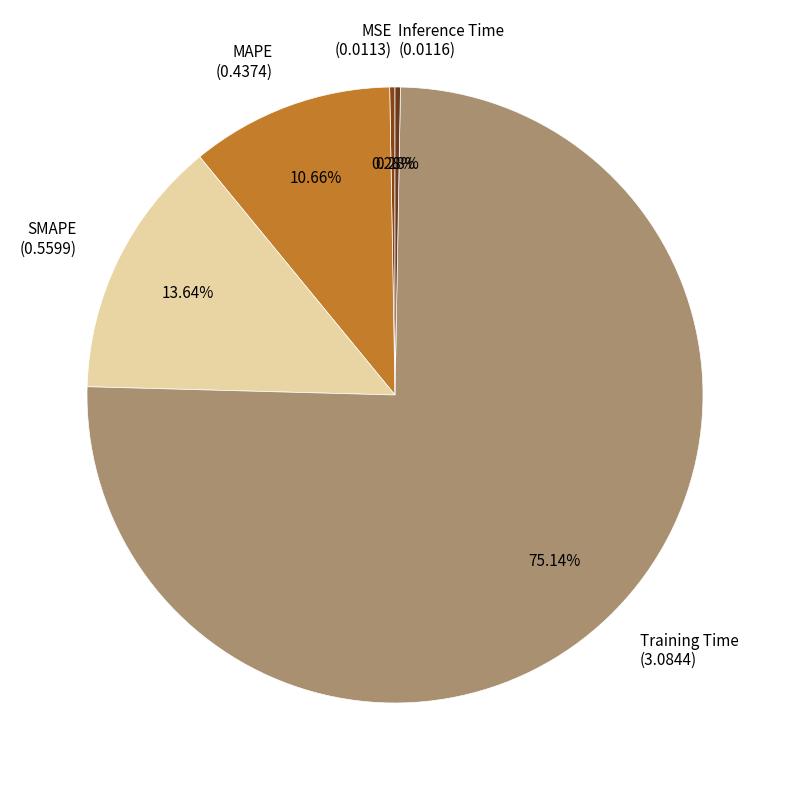

Is there any slice that represents more than half of the pie?

Yes